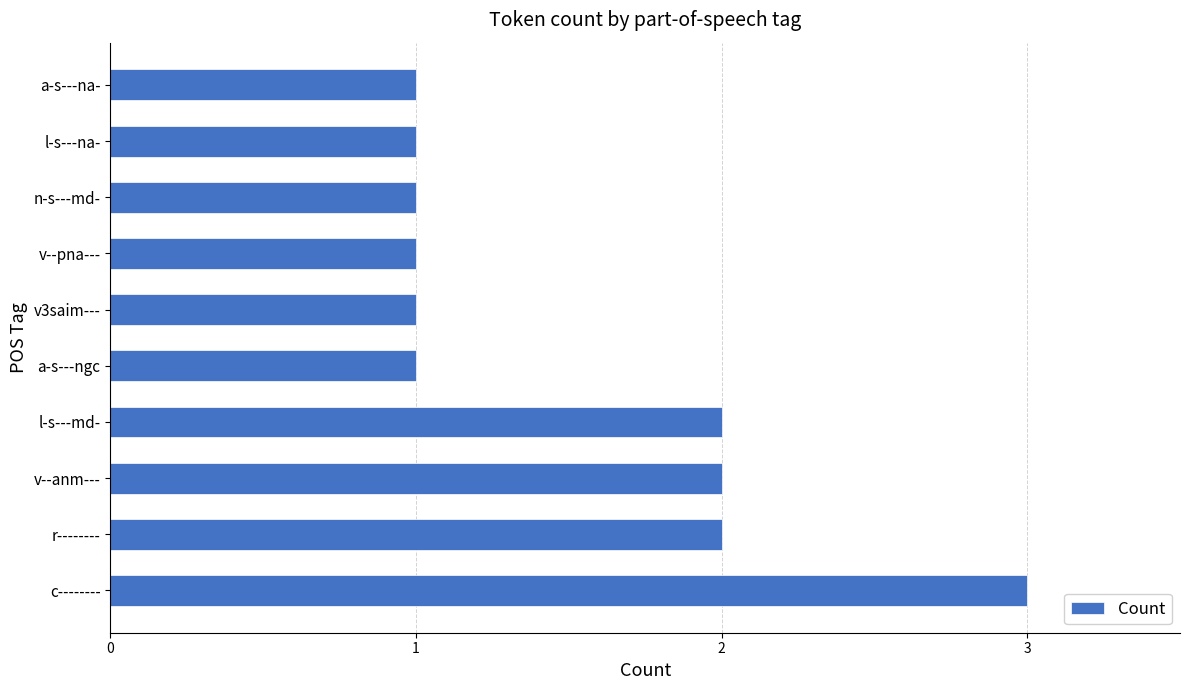

Count the values in the range 1 to 2.

9